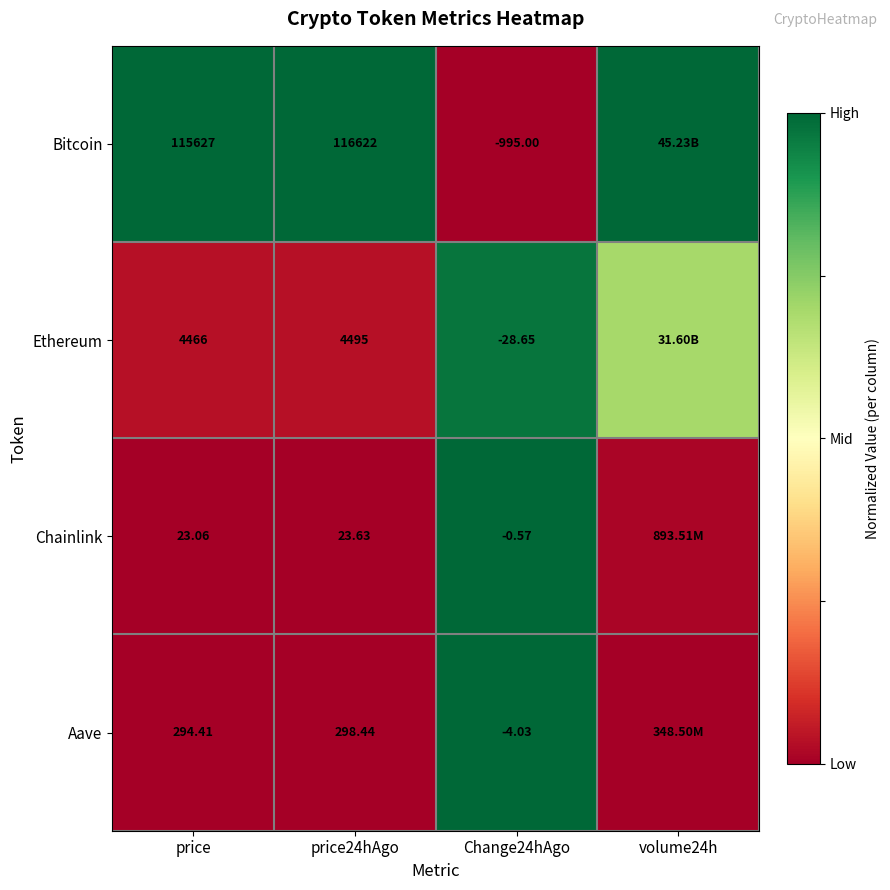

At Change24hAgo, list the series in order from largest to smallest.

Chainlink, Aave, Ethereum, Bitcoin